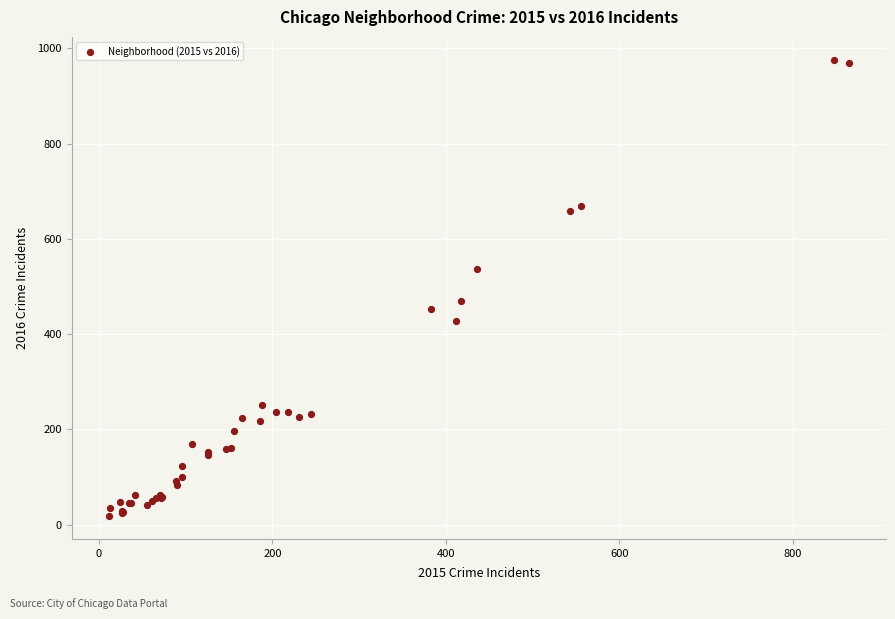

What Y value in the scatter plot is closest to 497?

469